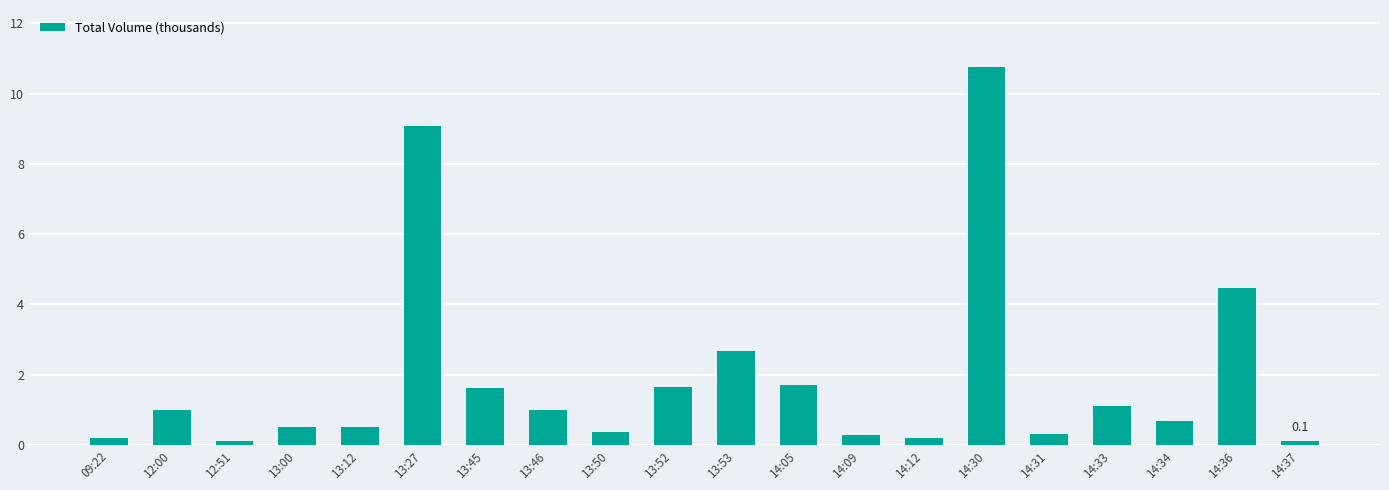

What is the average value?

1.9